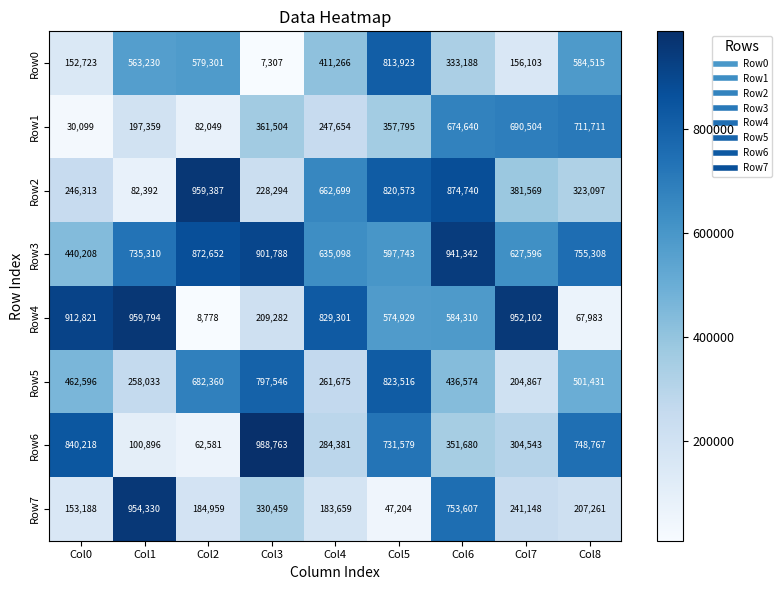

What is the difference between the highest and lowest values at Col0?

882722